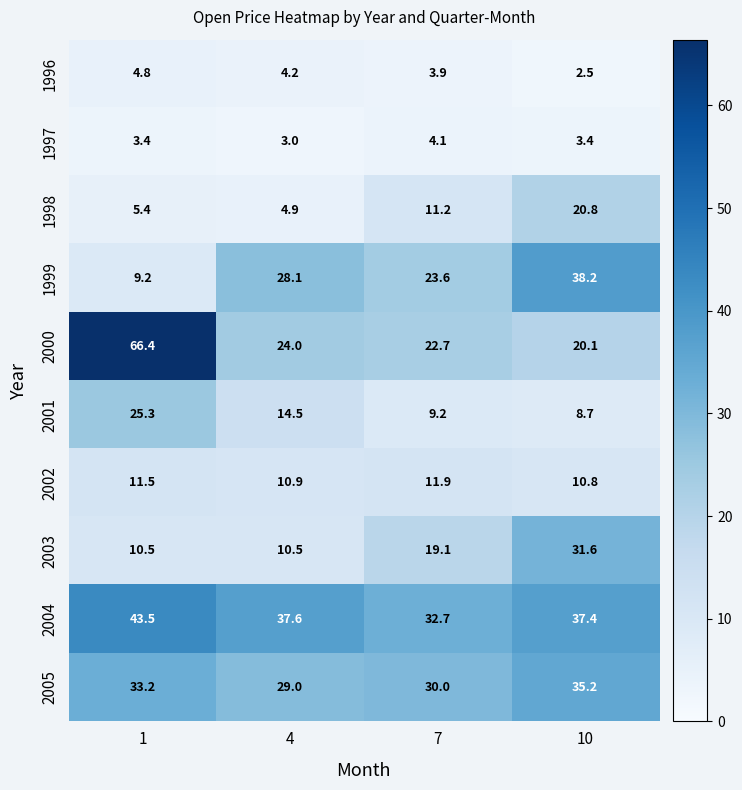

What is the sum of the 2001 values at 1 and 10?

34.0